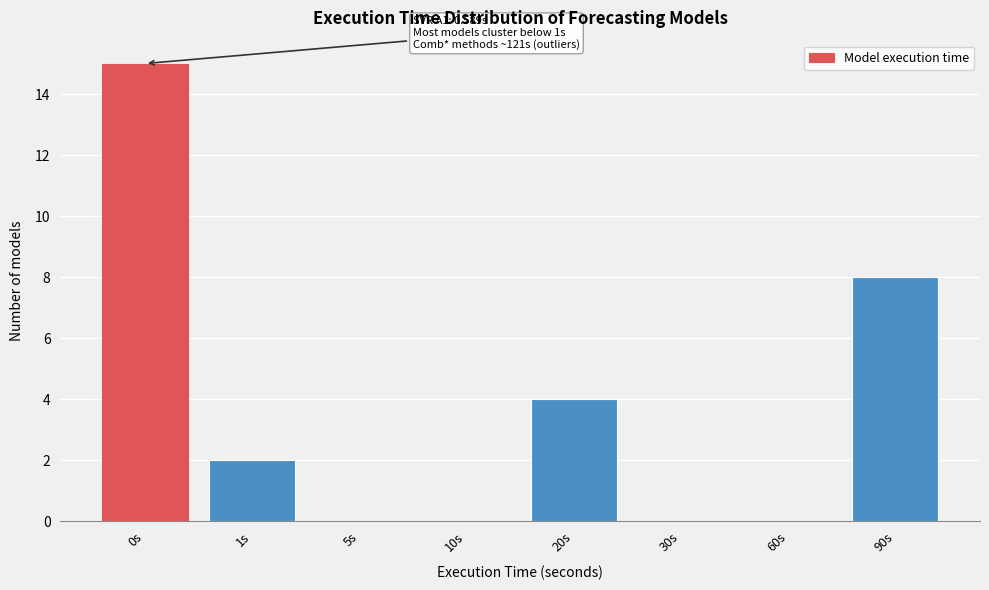

Reading left to right, what are all the values shown in this chart?

0s=15	1s=2	5s=0	10s=0	20s=4	30s=0	60s=0	90s=8